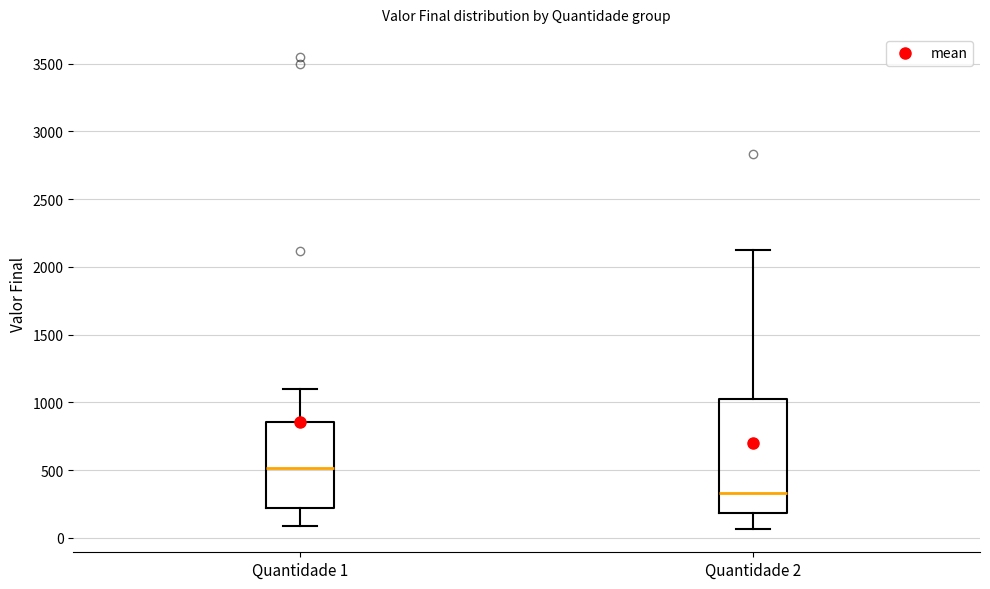

Reading left to right, read every box against the y-axis: the position of its median line, the range the box covers, and the ends of its whiskers. The values are not printed on the chart, so give them approximately, as read against the axis.

Quantidade 1: median 500, box 200 to 850, whiskers 100 to 1100
Quantidade 2: median 350, box 200 to 1000, whiskers 50 to 2150